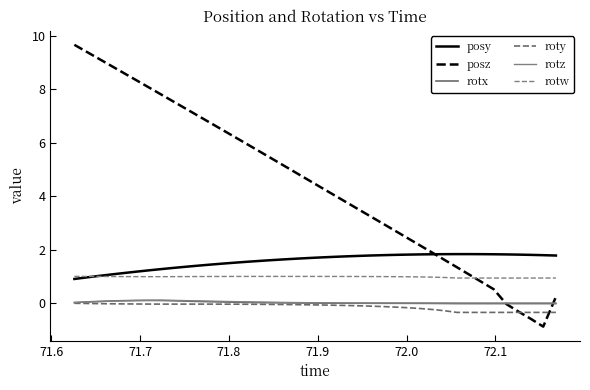

Which series has the largest total across all categories?

posz